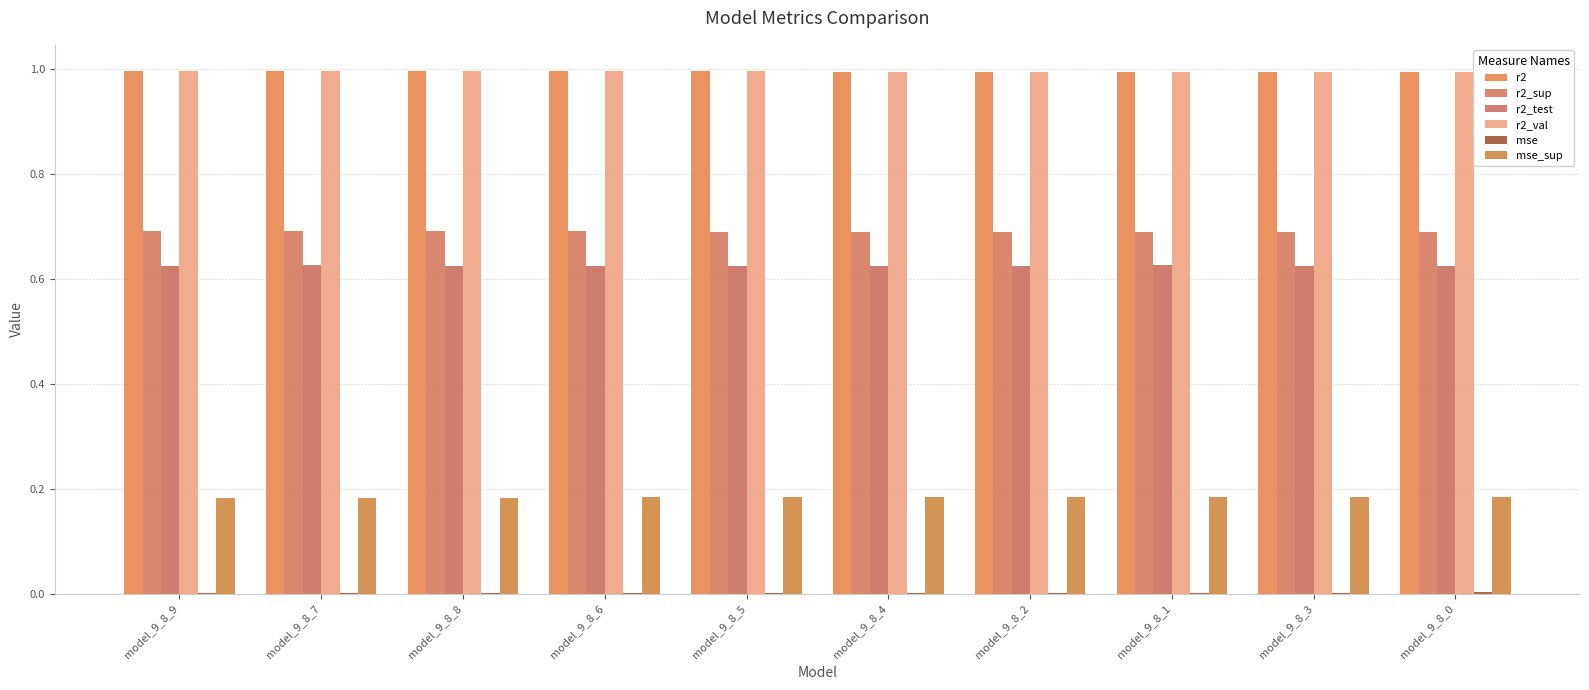

What is the total value across all series at model_9_8_8?

3.5